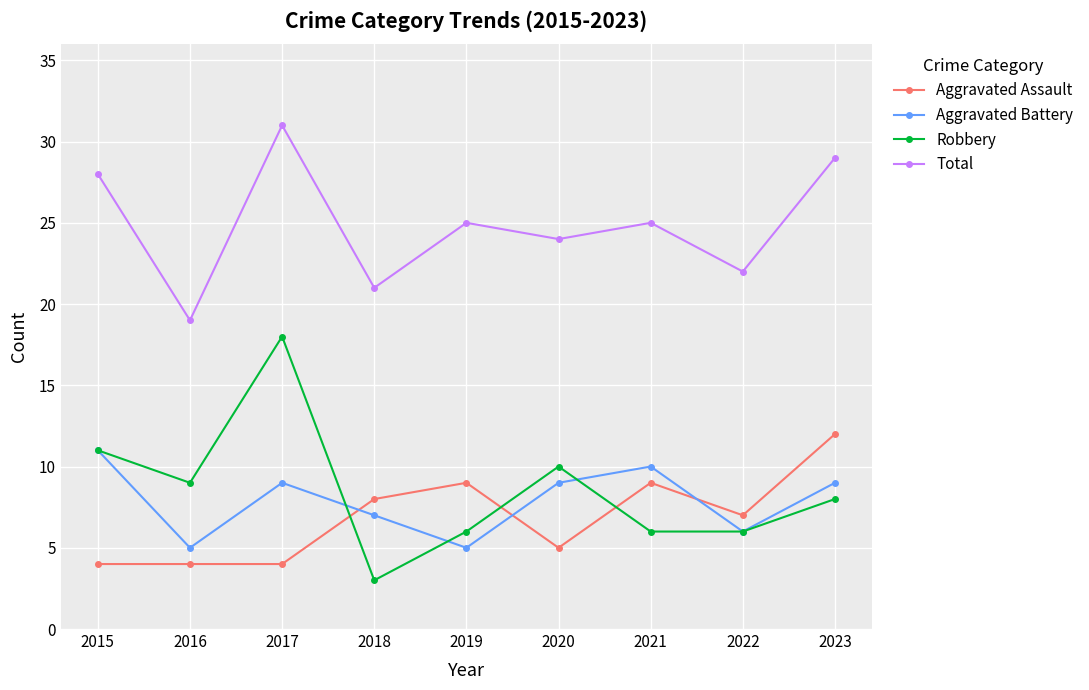

Which series has the largest total across all categories?

Total